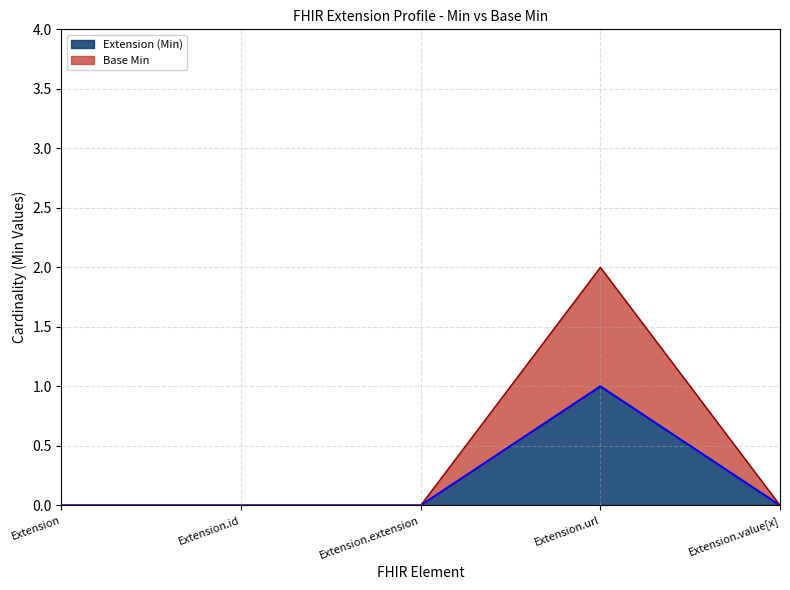

What is the label of the 4th point from the right?

Extension.id